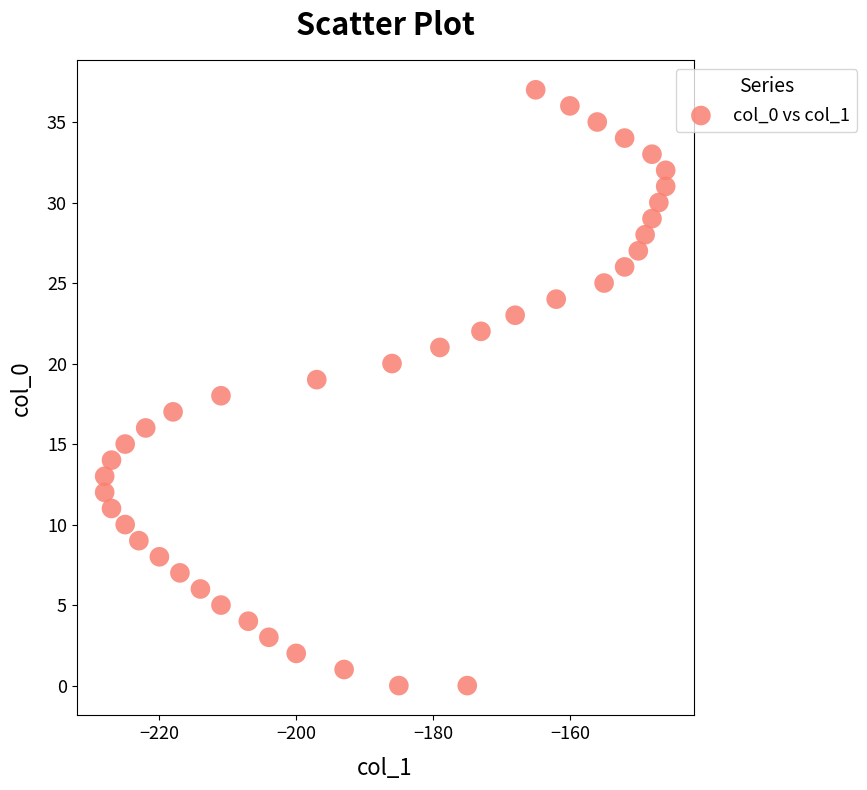

What is the range of X values (max minus min)?

82